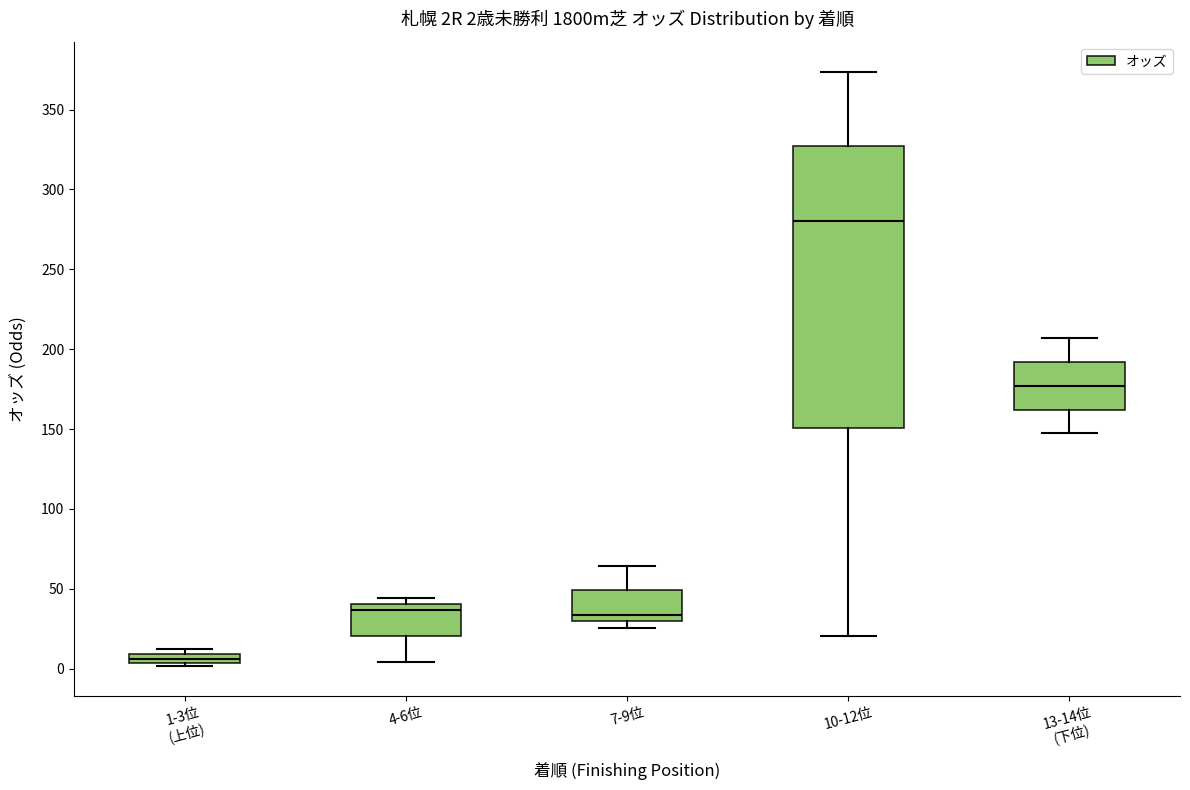

Which box's median line is the lowest?

1-3位 (上位)